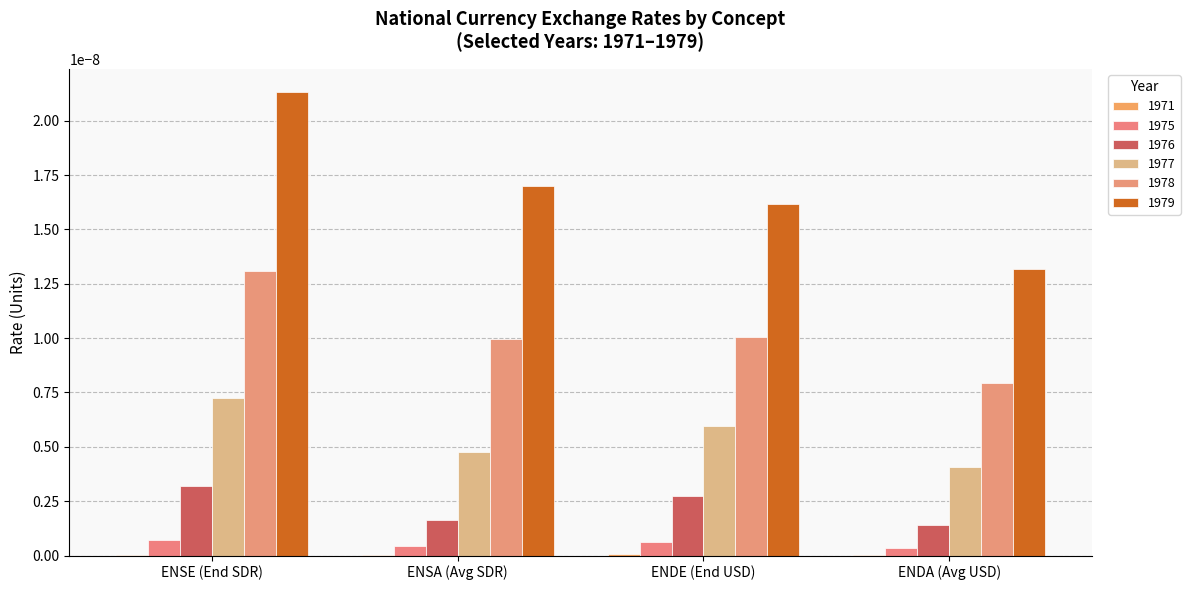

Are the bars horizontal?

No